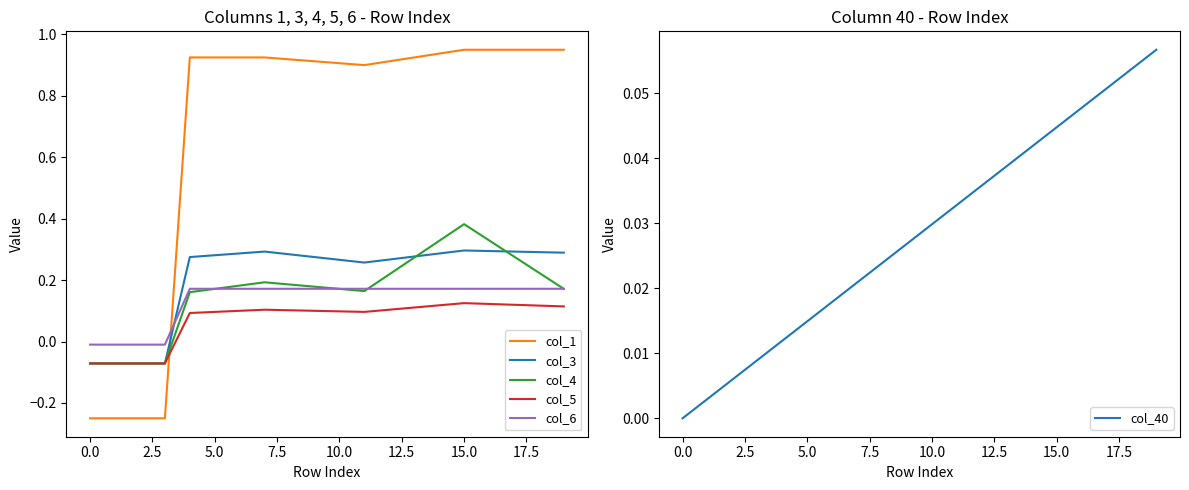

True or false: col_6 has more than 1 interior local peaks.

False